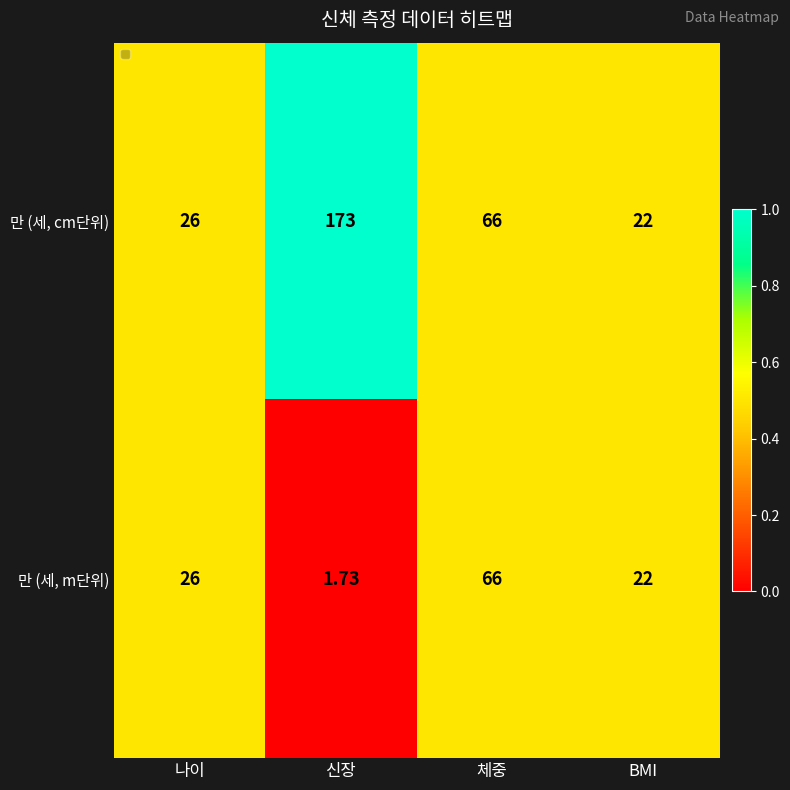

Rank the series by their maximum value, from lowest to highest.

만 (세, m단위), 만 (세, cm단위)